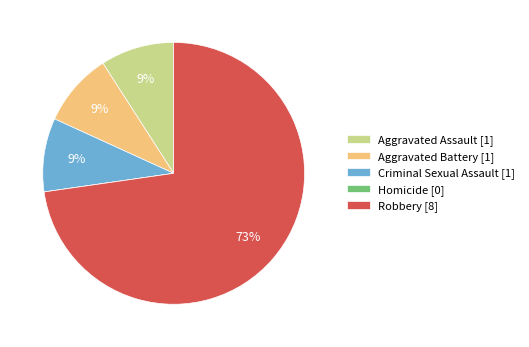

Is the sum of Aggravated Battery [1] and Robbery [8] greater than half?

Yes